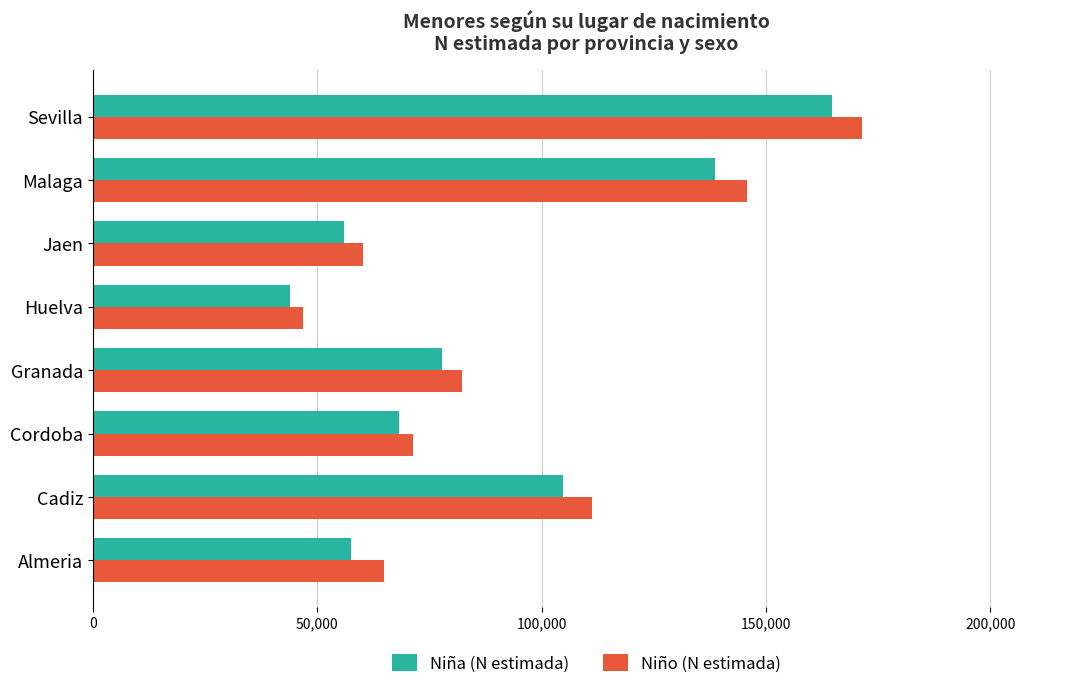

Which category has the highest value across all series?

Sevilla